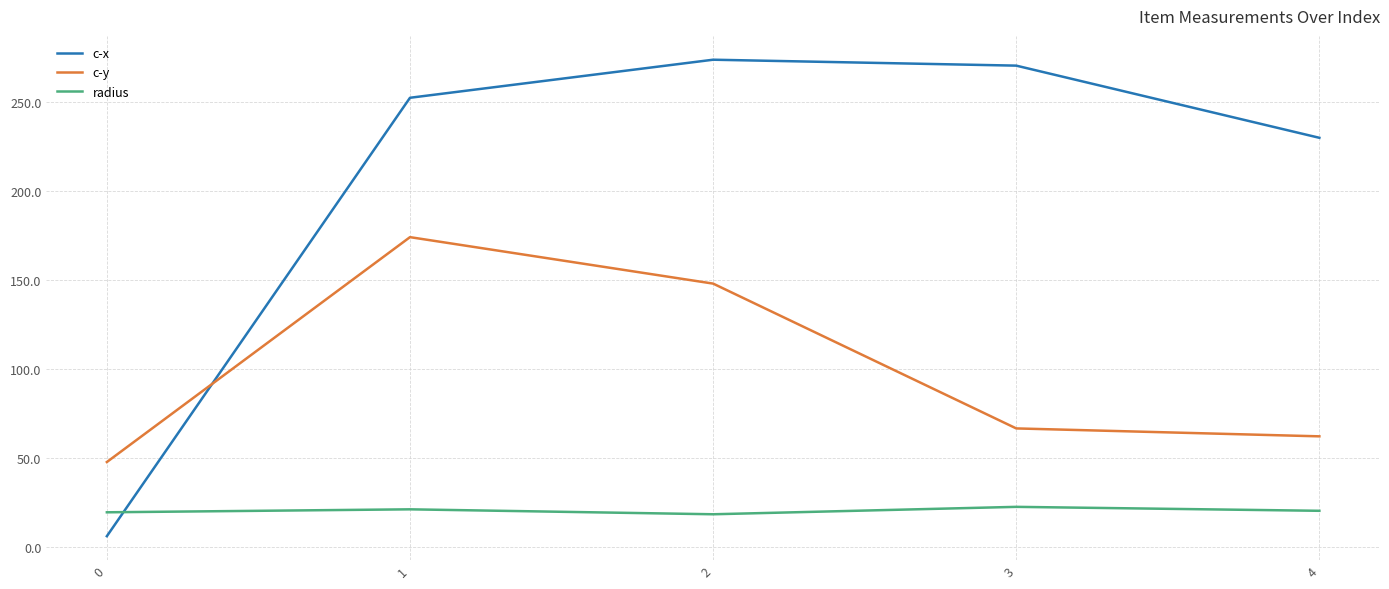

True or false: c-x has a value of 441.1 at 1.

False